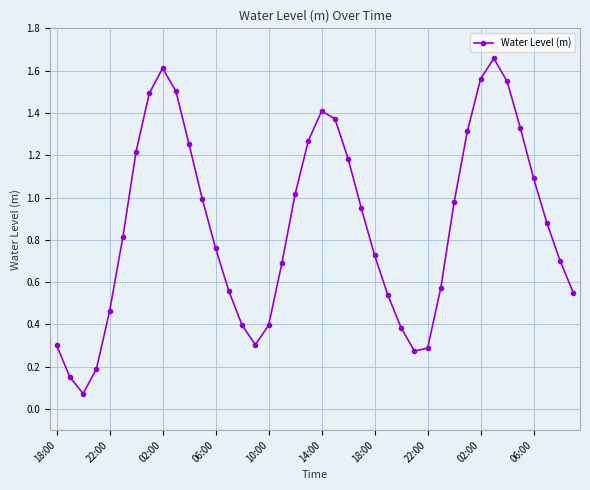

How many interior local valleys (lower than both neighbors) does the data have?

3